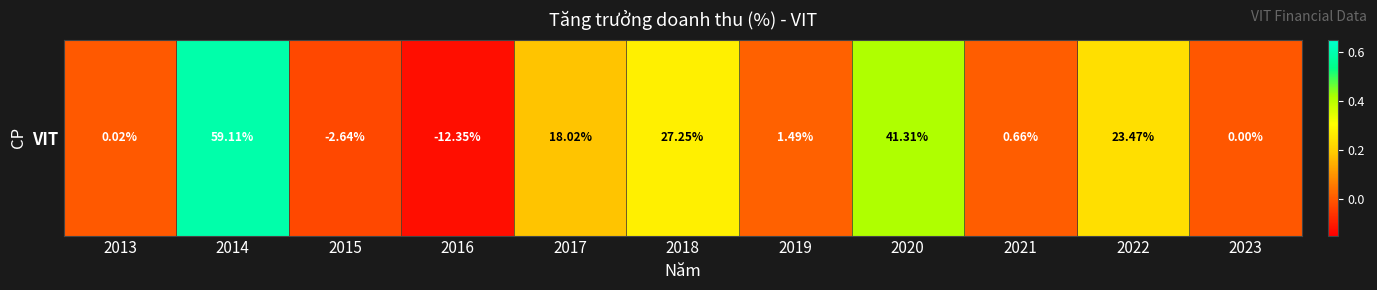

The chart shows a value of 0.0 at 2023. True or false?

True